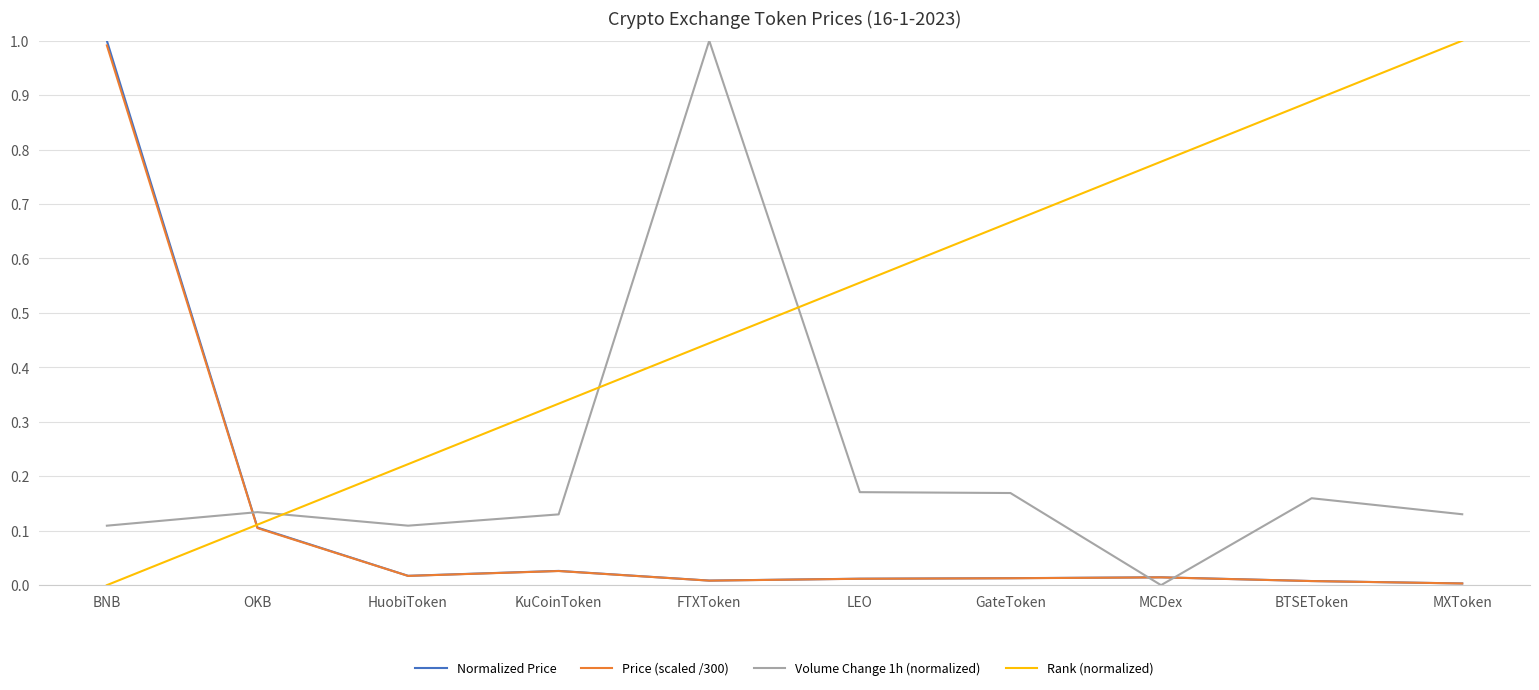

The value of Normalized Price at GateToken is 0.0. True or false?

True